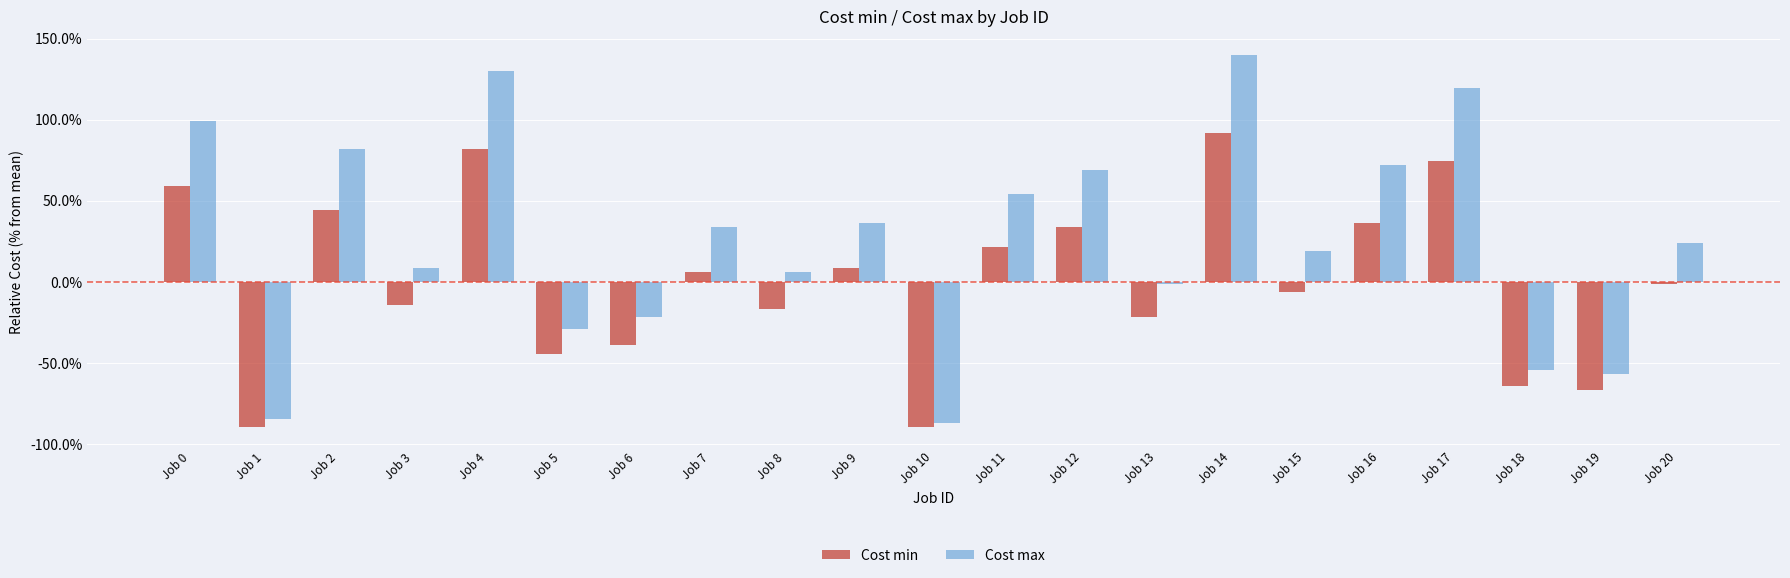

Are the bars horizontal?

No